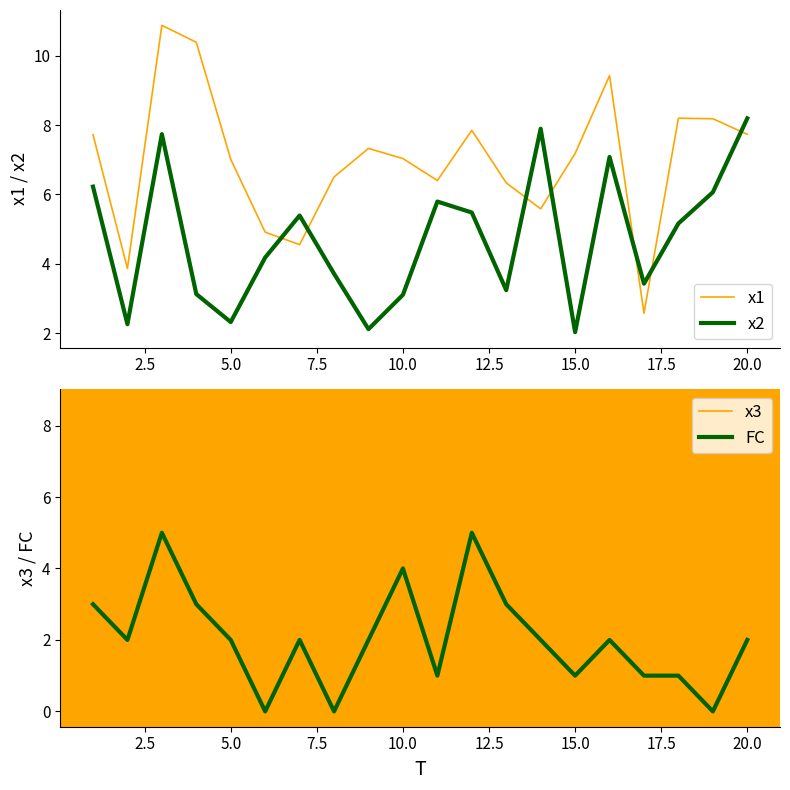

At which label does x2 reach its peak?

20.0